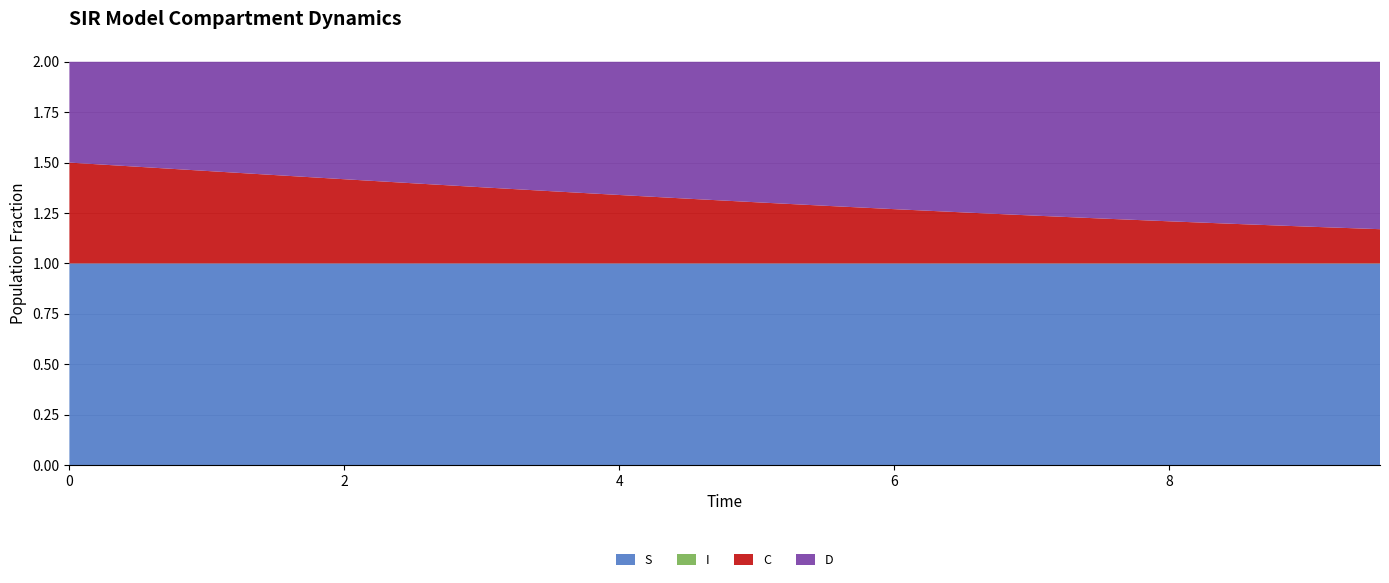

Reading left to right, transcribe all the data shown in this chart.

S: 0.0=1.0	0.5016722408026756=1.0	1.0033444816053512=1.0	1.5050167224080266=1.0	2.0066889632107023=1.0	2.508361204013378=1.0	3.0100334448160533=1.0	3.511705685618729=1.0	4.013377926421405=1.0	4.51505016722408=1.0	5.016722408026756=1.0	5.518394648829432=1.0	6.020066889632107=1.0	6.521739130434782=1.0	7.023411371237458=1.0	7.525083612040134=1.0	8.02675585284281=1.0	8.528428093645484=1.0	9.03010033444816=1.0	9.531772575250836=1.0
I: 0.0=0.0	0.5016722408026756=0.0	1.0033444816053512=0.0	1.5050167224080266=0.0	2.0066889632107023=0.0	2.508361204013378=0.0	3.0100334448160533=0.0	3.511705685618729=0.0	4.013377926421405=0.0	4.51505016722408=0.0	5.016722408026756=0.0	5.518394648829432=0.0	6.020066889632107=0.0	6.521739130434782=0.0	7.023411371237458=0.0	7.525083612040134=0.0	8.02675585284281=0.0	8.528428093645484=0.0	9.03010033444816=0.0	9.531772575250836=0.0
C: 0.0=0.5	0.5016722408026756=0.5	1.0033444816053512=0.5	1.5050167224080266=0.4	2.0066889632107023=0.4	2.508361204013378=0.4	3.0100334448160533=0.4	3.511705685618729=0.4	4.013377926421405=0.3	4.51505016722408=0.3	5.016722408026756=0.3	5.518394648829432=0.3	6.020066889632107=0.3	6.521739130434782=0.3	7.023411371237458=0.2	7.525083612040134=0.2	8.02675585284281=0.2	8.528428093645484=0.2	9.03010033444816=0.2	9.531772575250836=0.2
D: 0.0=0.5	0.5016722408026756=0.5	1.0033444816053512=0.5	1.5050167224080266=0.6	2.0066889632107023=0.6	2.508361204013378=0.6	3.0100334448160533=0.6	3.511705685618729=0.6	4.013377926421405=0.7	4.51505016722408=0.7	5.016722408026756=0.7	5.518394648829432=0.7	6.020066889632107=0.7	6.521739130434782=0.7	7.023411371237458=0.8	7.525083612040134=0.8	8.02675585284281=0.8	8.528428093645484=0.8	9.03010033444816=0.8	9.531772575250836=0.8